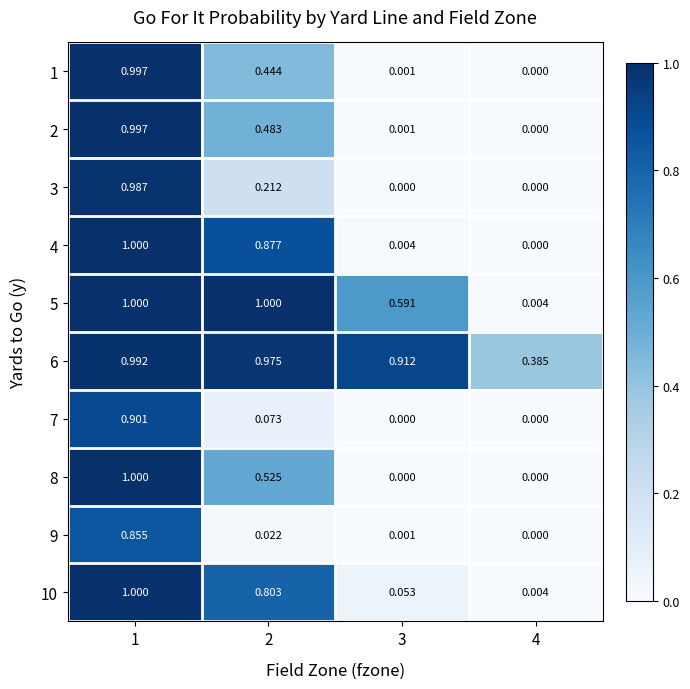

How many values in the 9 series exceed 0?

3